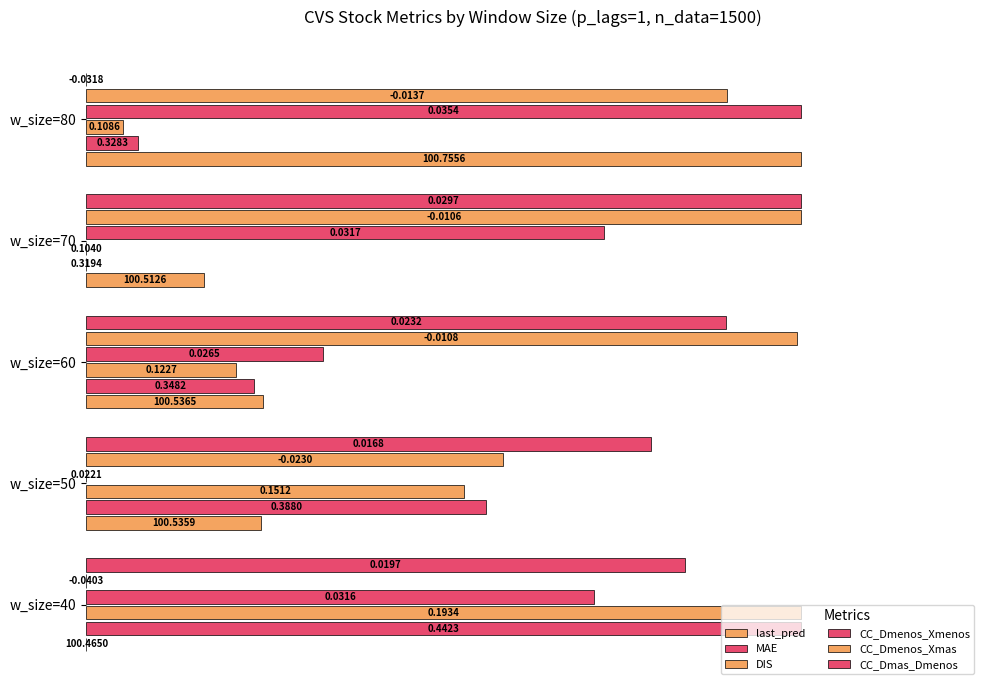

How many data points does each series have?

5